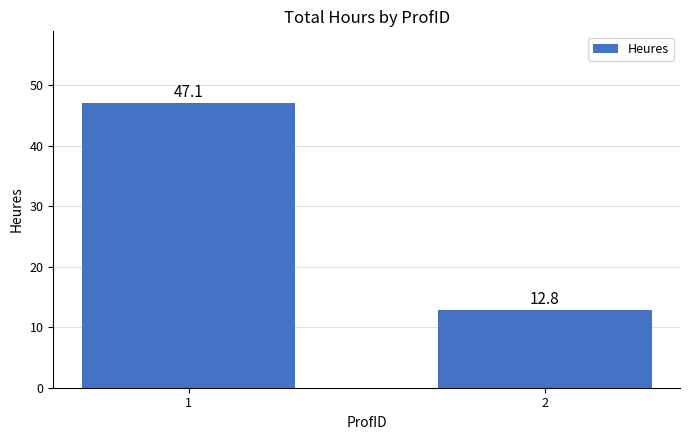

The value at 1 is 47.1. True or false?

True